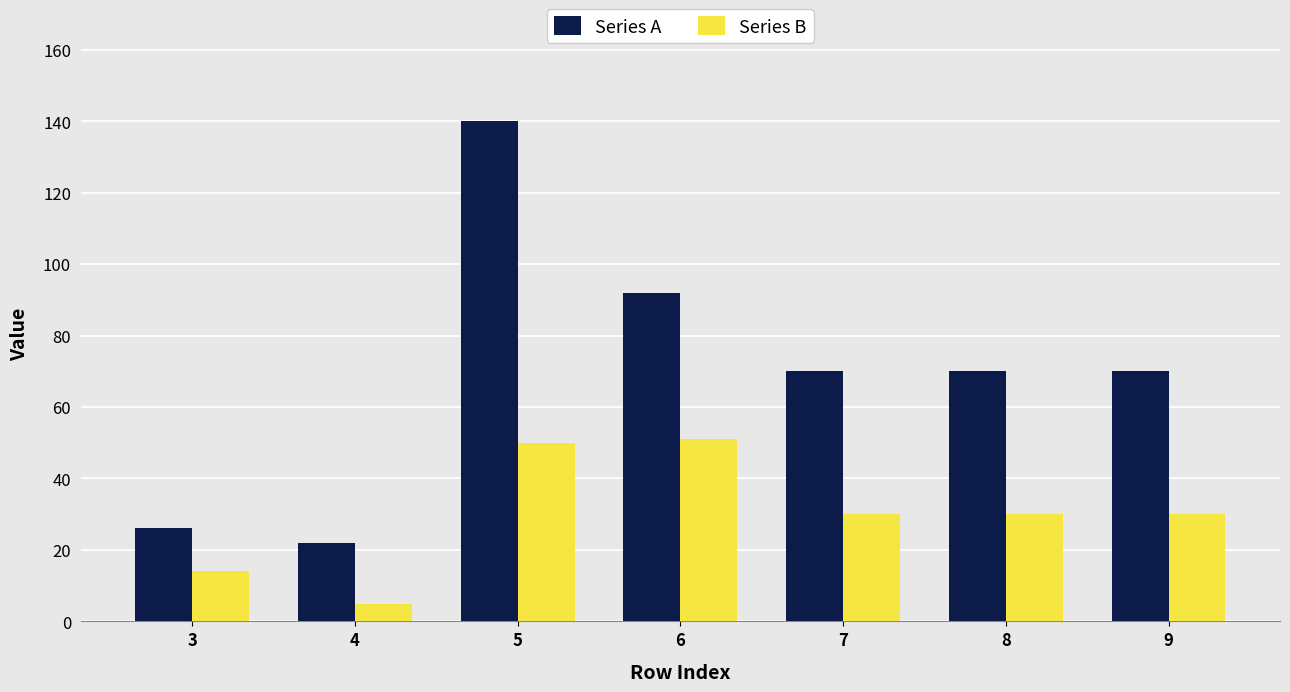

What is the value of the Series B bar at the 4th from the left?

51